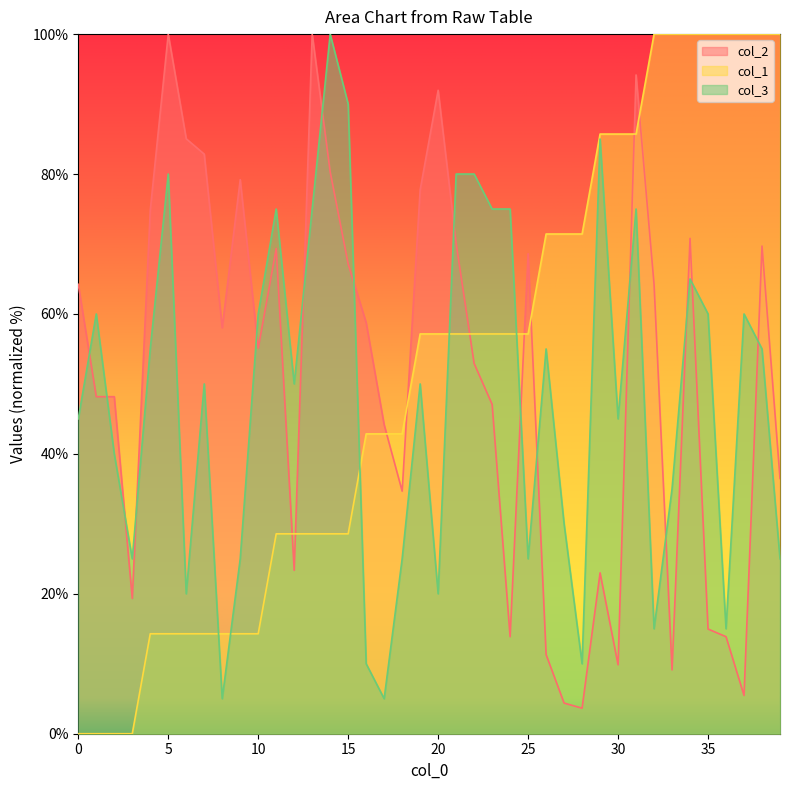

What are all the series names shown in the legend?

col_2, col_1, col_3